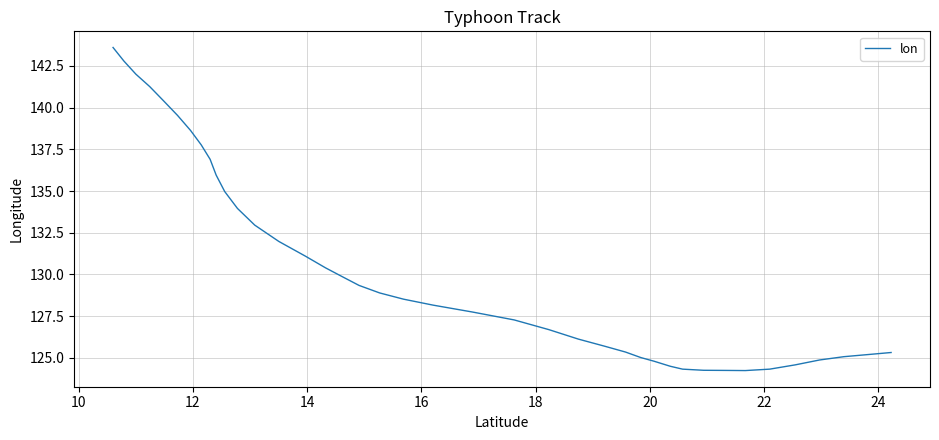

What is the difference between the maximum and minimum values?

19.4